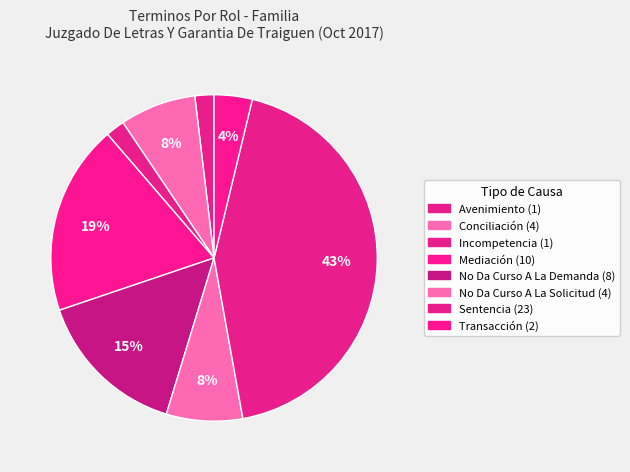

Count the number of slices in the pie.

8